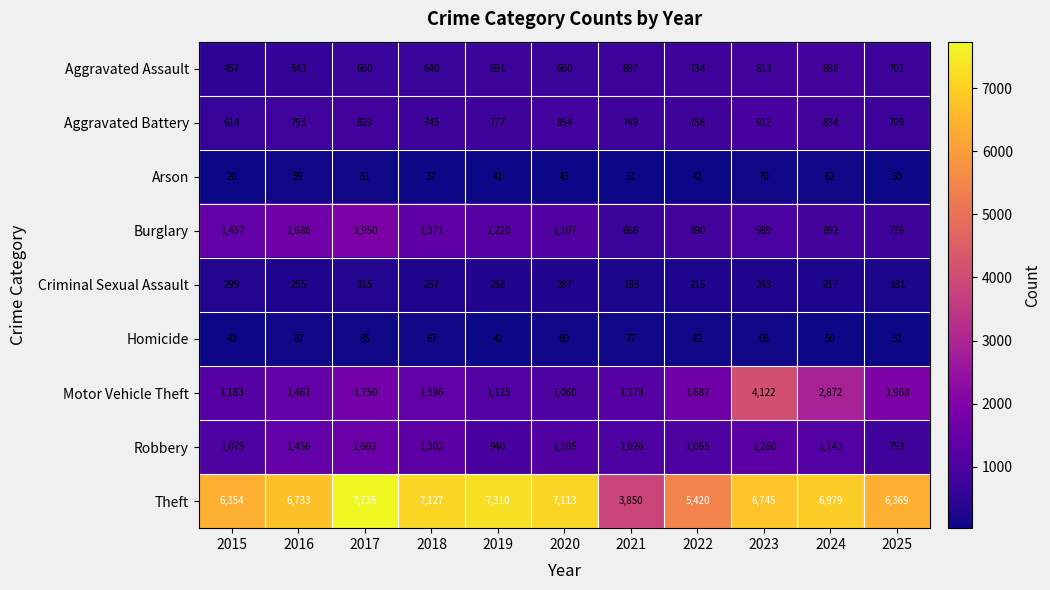

At how many categories does at least one series exceed 4123?

10